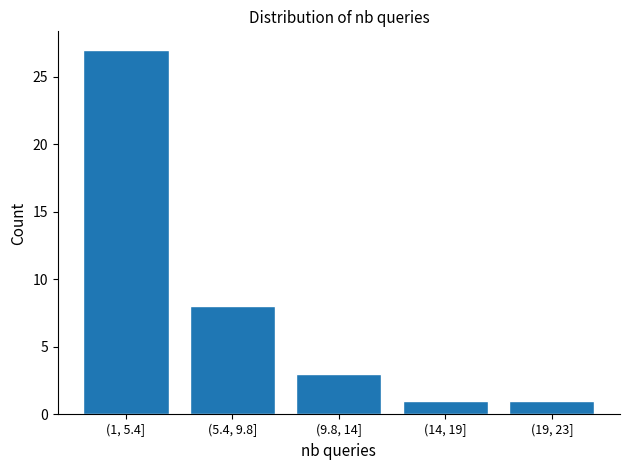

Reading left to right, transcribe all the data shown in this chart.

(1, 5.4]=27	(5.4, 9.8]=8	(9.8, 14]=3	(14, 19]=1	(19, 23]=1